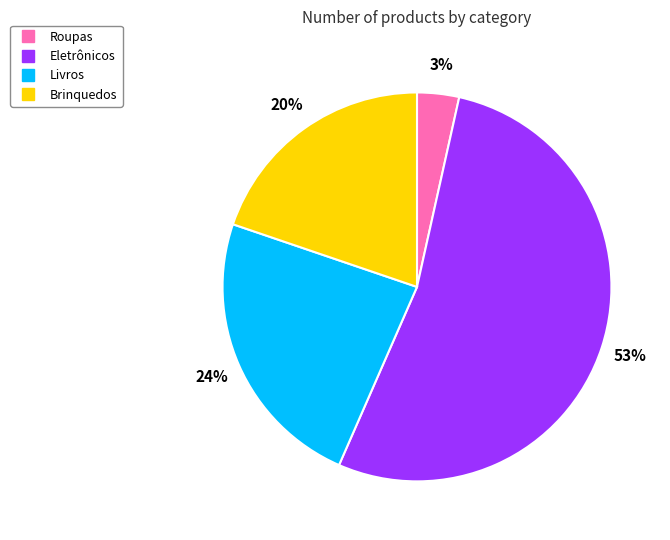

Is the sum of Brinquedos and Roupas greater than half?

No